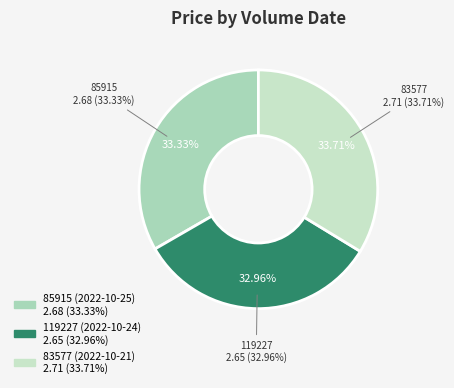

Between 85915 (2022-10-25) and 83577 (2022-10-21), which is larger?

83577 (2022-10-21)